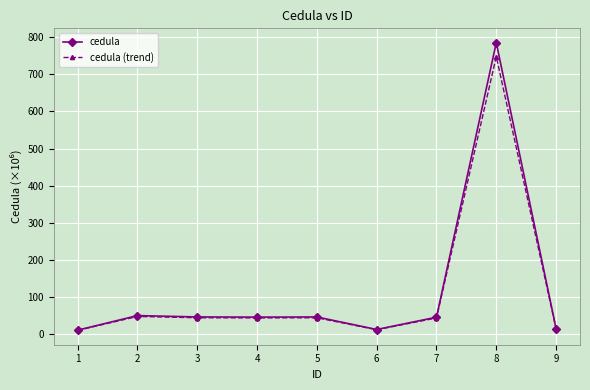

List the series in order of their peak value, lowest first.

cedula (trend), cedula